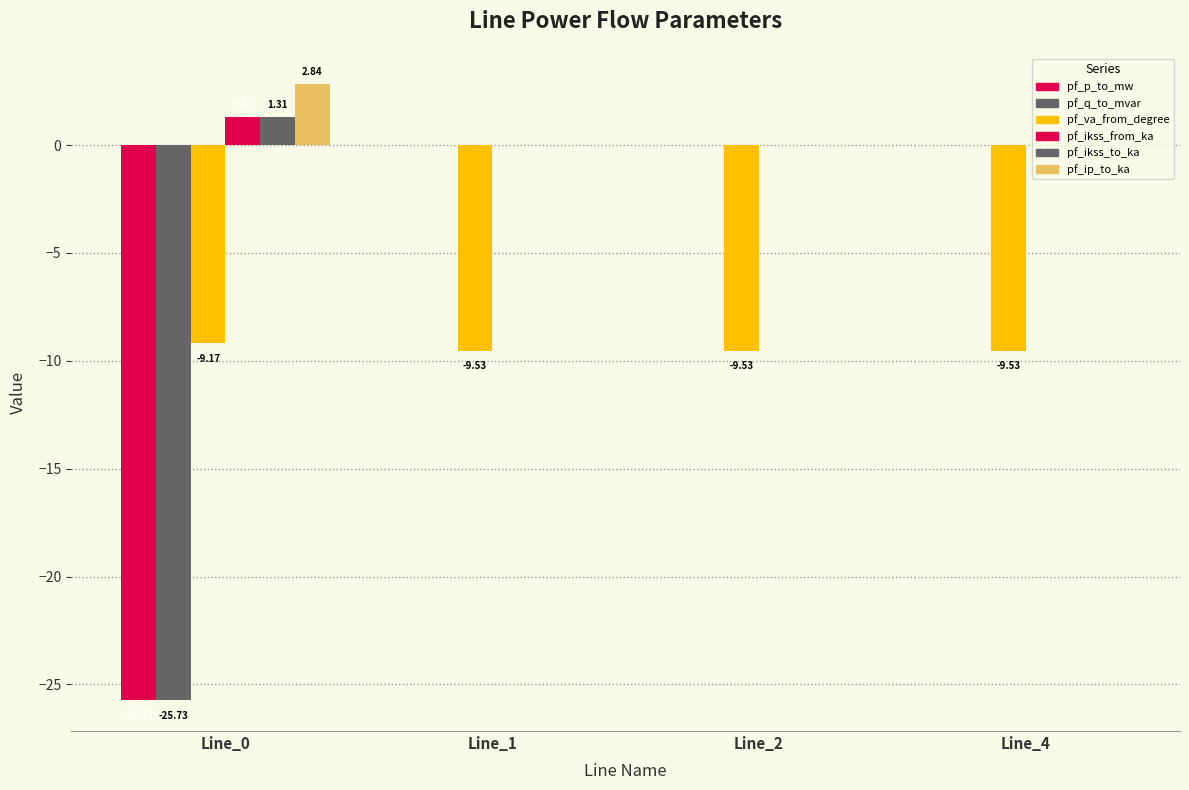

The value of pf_ikss_to_ka at Line_2 is 0.0. True or false?

True